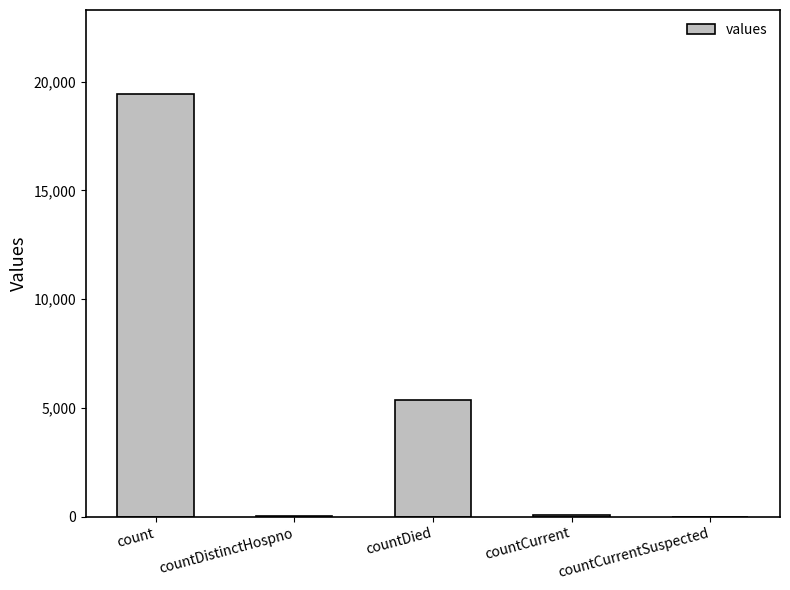

True or false: the data shows 5357 at countDied.

True